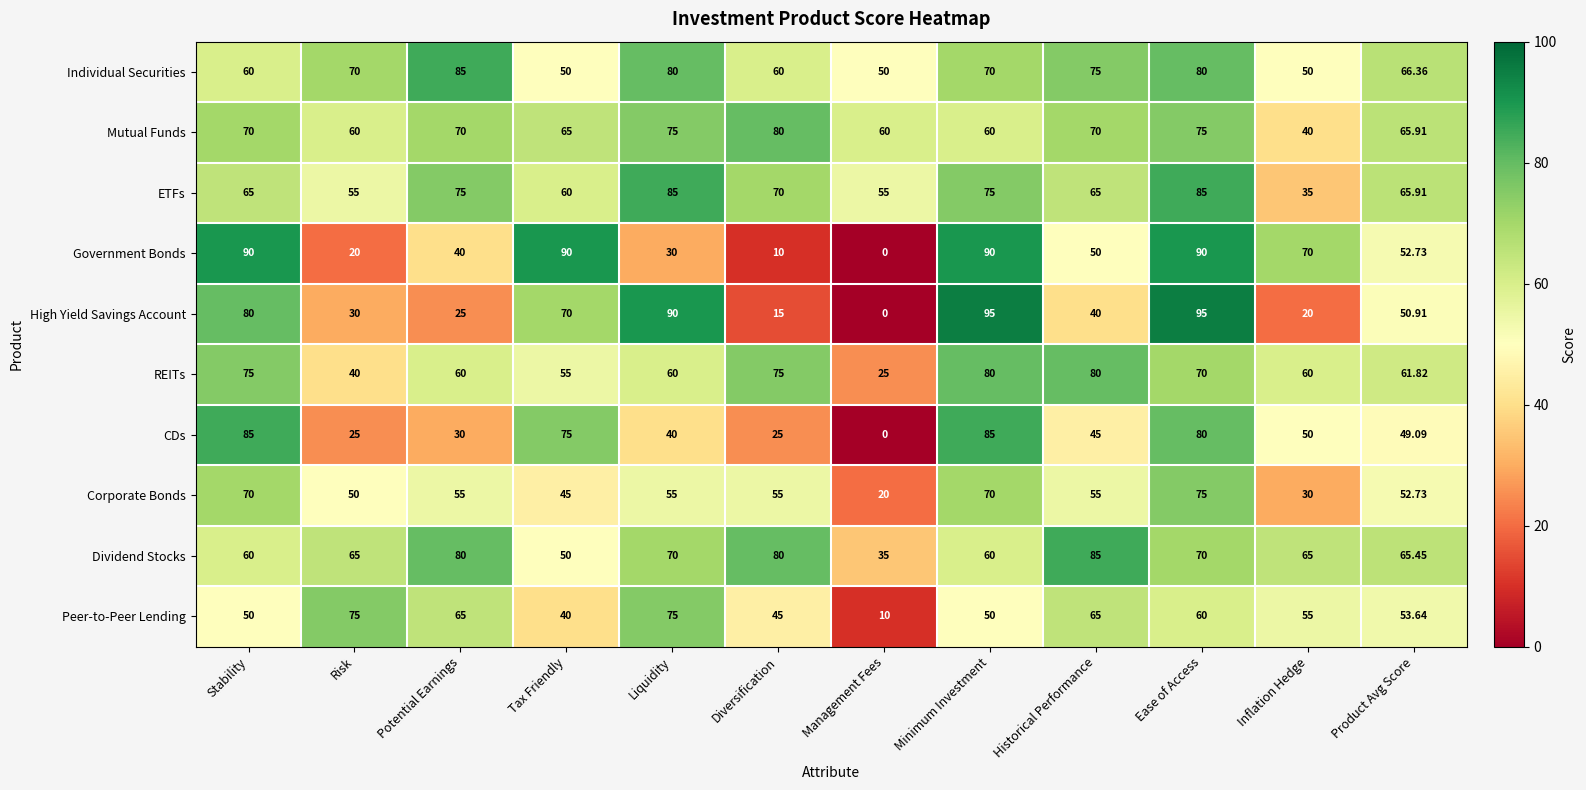

At which label does CDs reach its minimum?

Management Fees